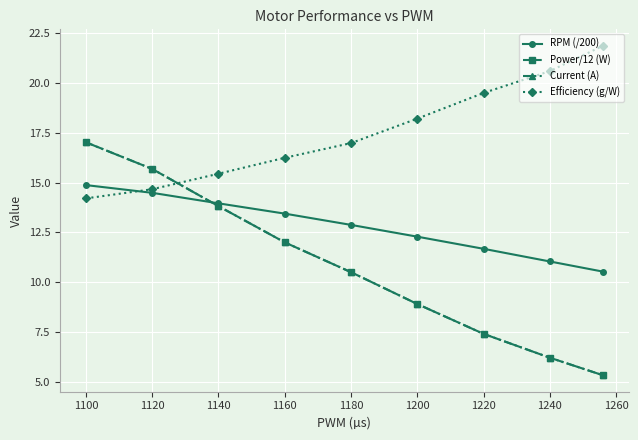

What is the value of the RPM (/200) point at the 2nd from the left?

14.5